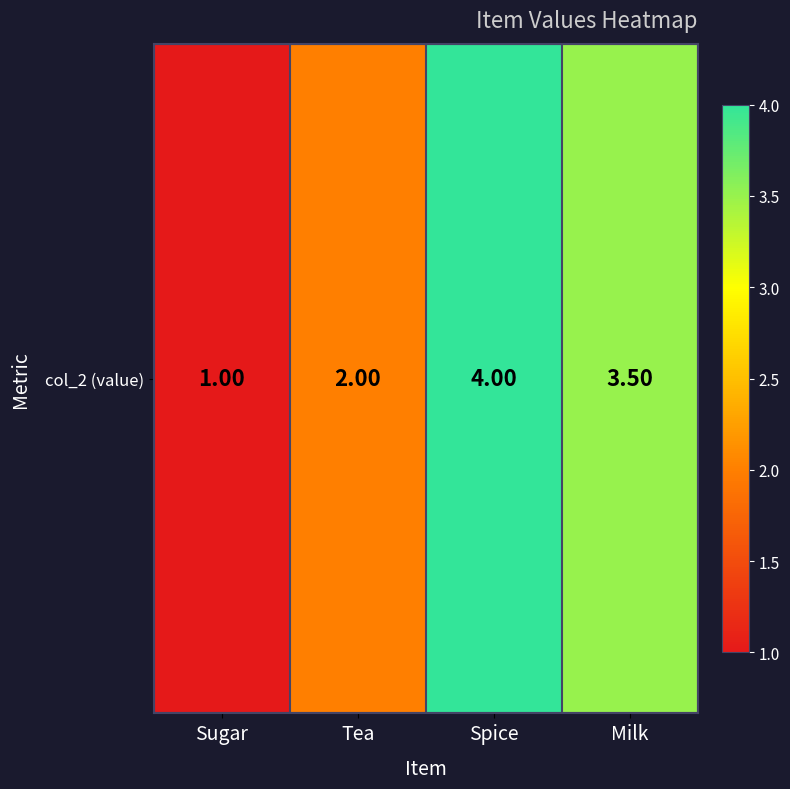

What is the difference between the values at Tea and Milk?

1.5